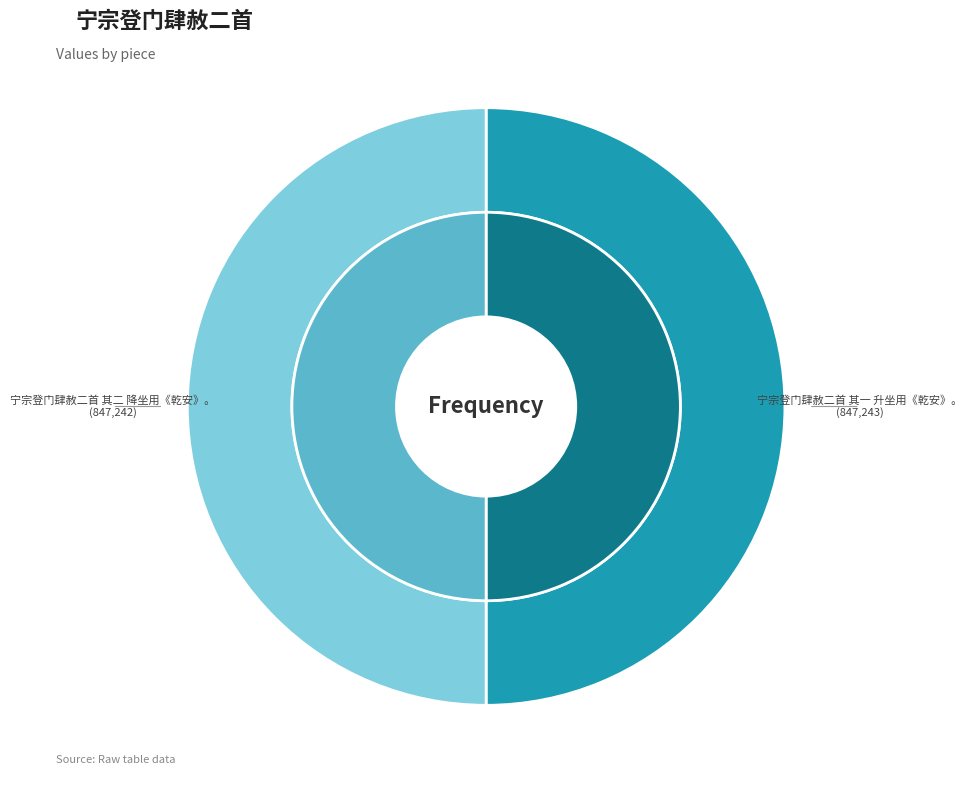

What is the change in value from 宁宗登门肆赦二首 其一 升坐用《乾安》。 to 宁宗登门肆赦二首 其二 降坐用《乾安》。?

-1